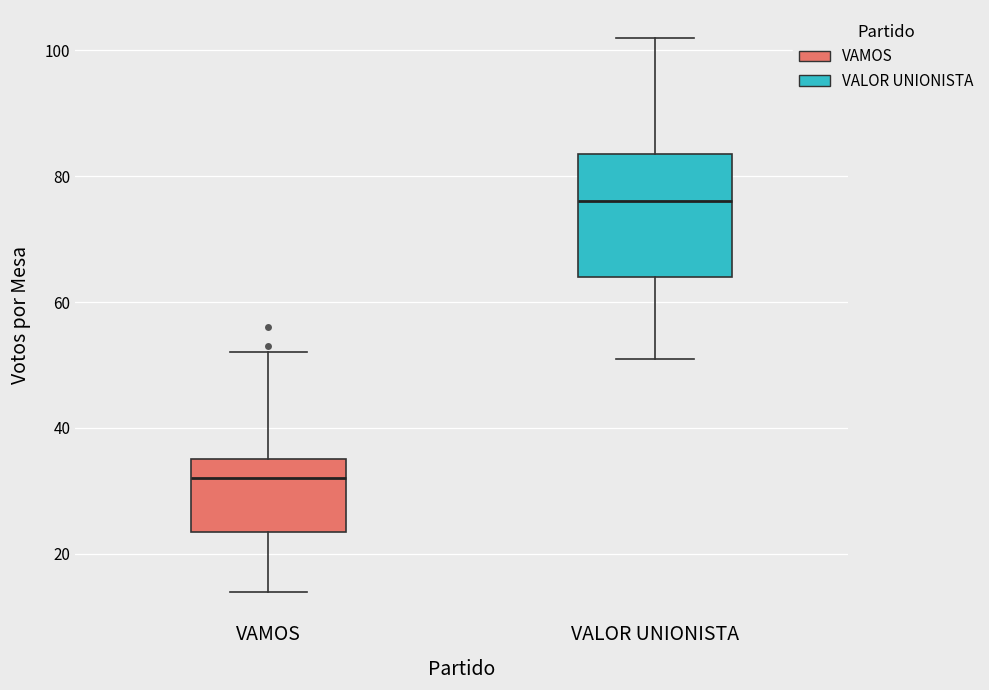

Reading left to right, transcribe this box plot: for each box, give where its median line is, the range the box spans, and where its two whiskers end, as read against the y-axis. The values are not printed on the chart, so give them approximately, as read against the axis.

VAMOS: median 32, box 24 to 36, whiskers 14 to 52
VALOR UNIONISTA: median 76, box 64 to 84, whiskers 52 to 102